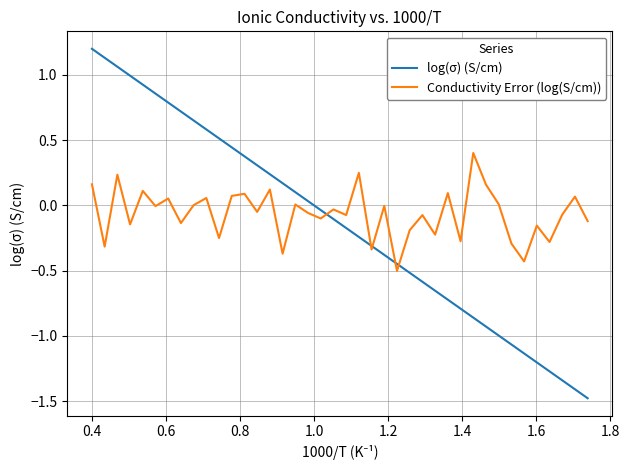

Does the chart display data point markers on the line(s)?

No